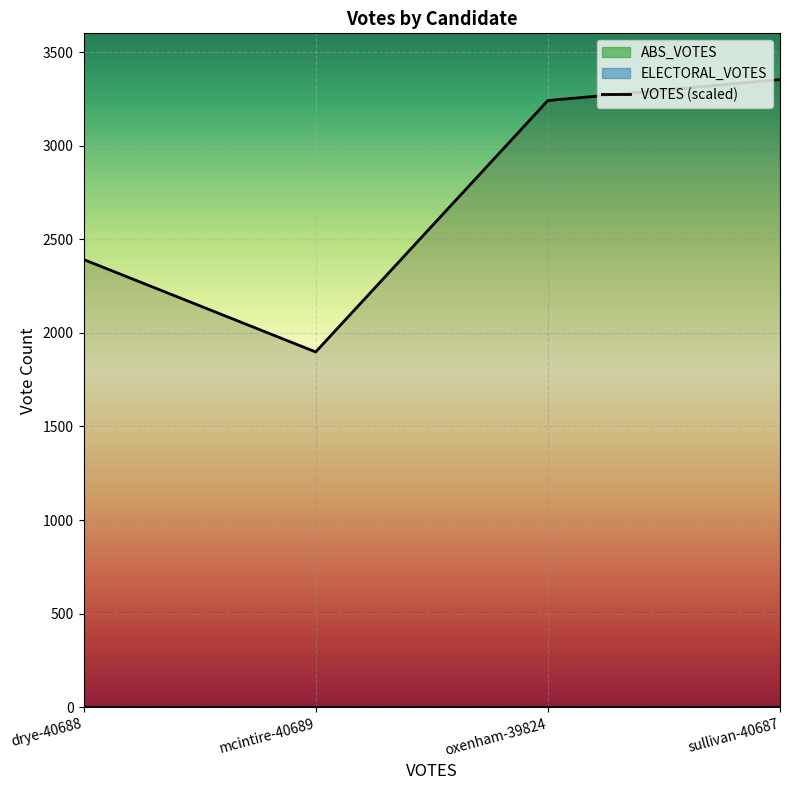

Reading right to left, extract all data points from this chart.

sullivan-40687=3353	oxenham-39824=3241	mcintire-40689=1898	drye-40688=2392